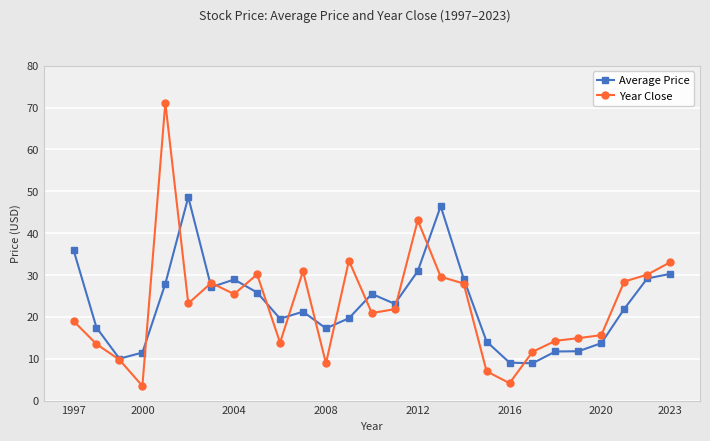

True or false: Average Price has more than 2 points higher than both neighbors.

True